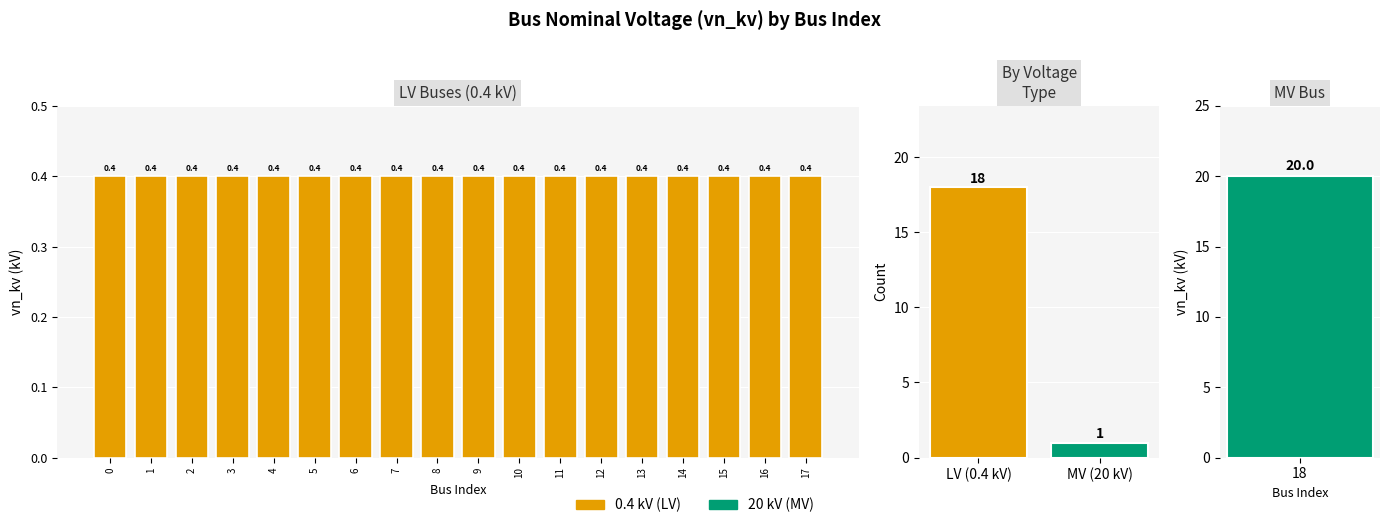

Is it true that the value at 13 is 0.2?

False